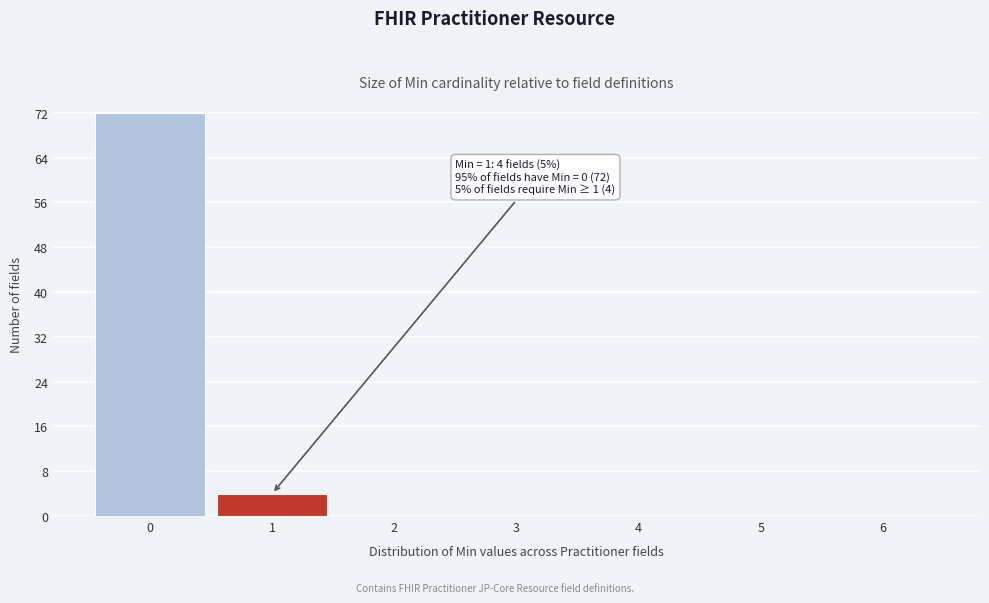

Over which range of the x-axis is the bar tallest?

-0.5 to 0.5